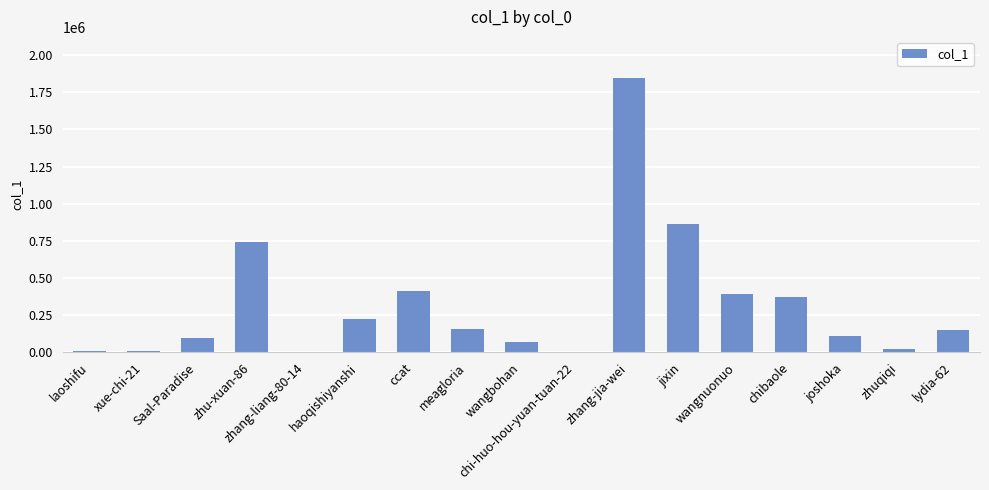

Between zhang-liang-80-14 and chibaole, which is larger?

chibaole